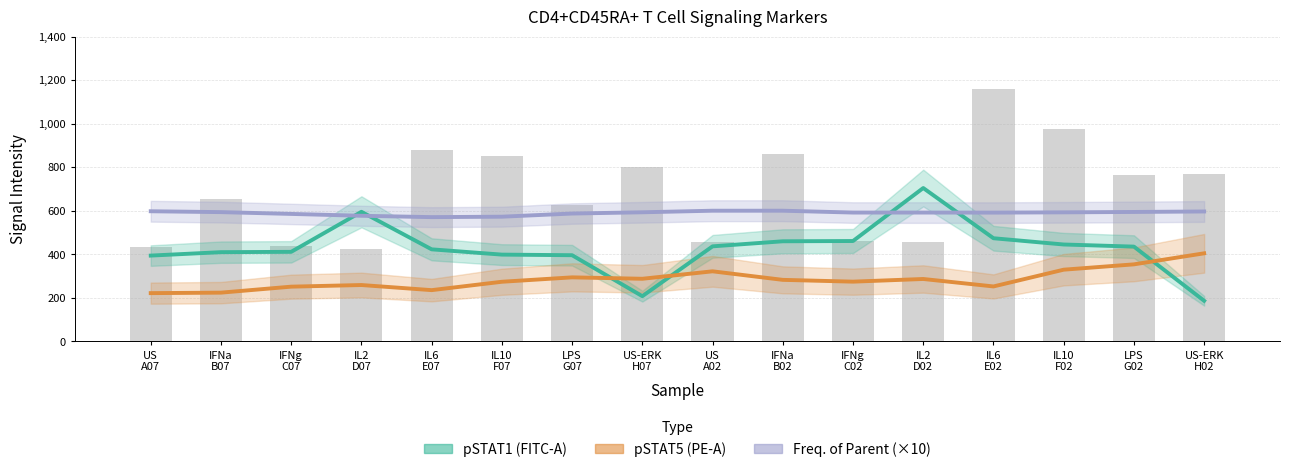

Where does the pSTAT5 (PE-A) series first go above 282?

LPS
G07